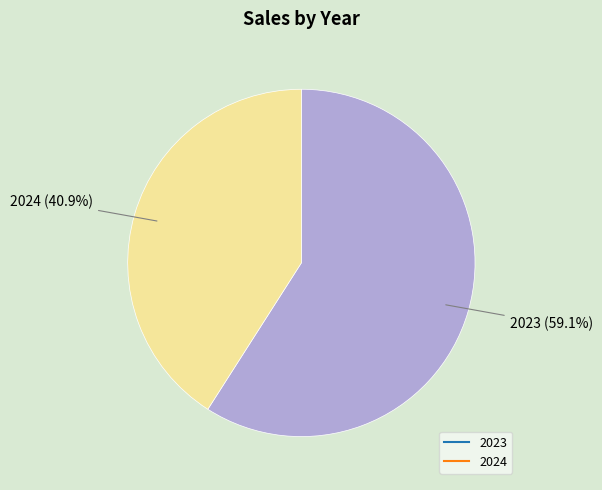

Is there a majority slice in this chart?

Yes